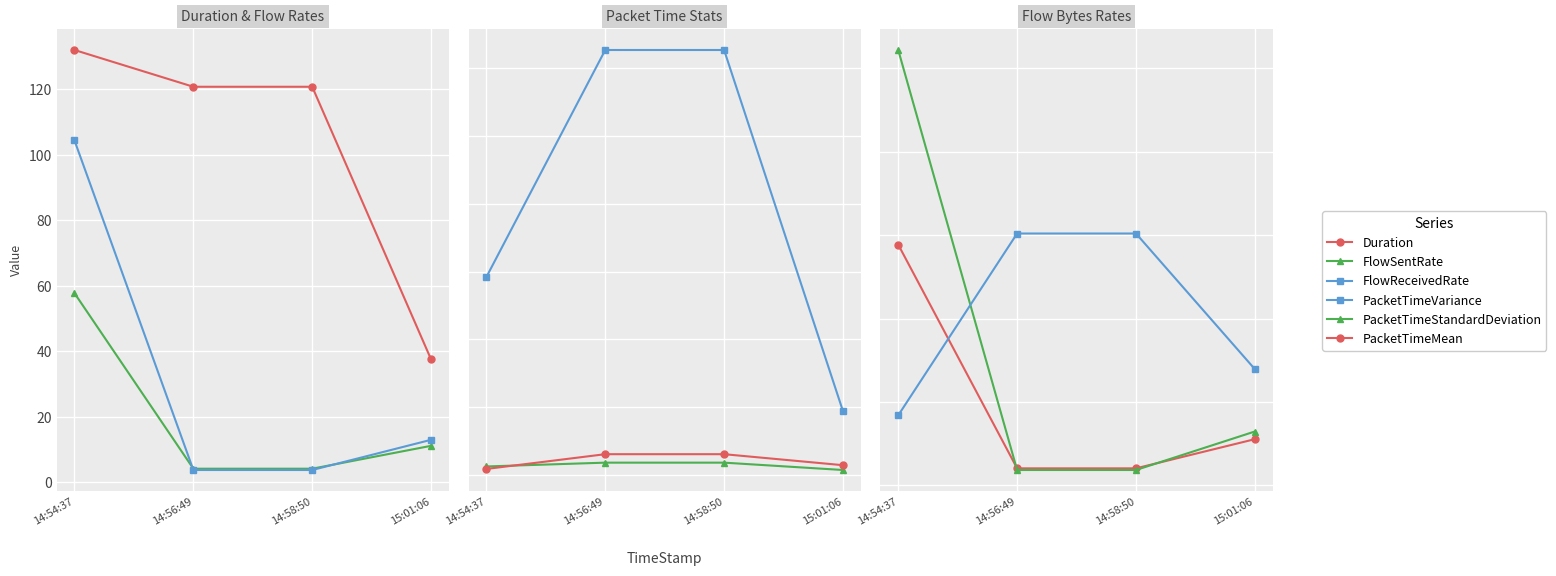

Reading left to right, list all the values displayed in this chart.

Duration: 14:54:37=132.1	14:56:49=120.8	14:58:50=120.8	15:01:06=37.5
FlowSentRate: 14:54:37=57.7	14:56:49=4.1	14:58:50=4.1	15:01:06=11.1
FlowReceivedRate: 14:54:37=104.4	14:56:49=3.7	14:58:50=3.7	15:01:06=12.9
PacketTimeVariance: 14:54:37=583.7	14:56:49=1254.6	14:58:50=1254.6	15:01:06=187.7
PacketTimeStandardDeviation: 14:54:37=24.2	14:56:49=35.4	14:58:50=35.4	15:01:06=13.7
PacketTimeMean: 14:54:37=16.8	14:56:49=60.4	14:58:50=60.4	15:01:06=27.9